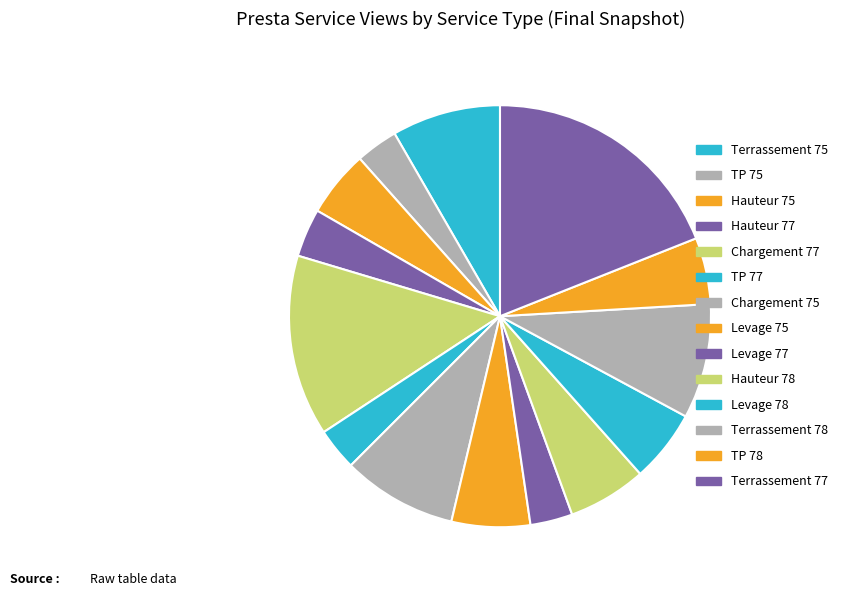

Count the number of slices in the pie.

14